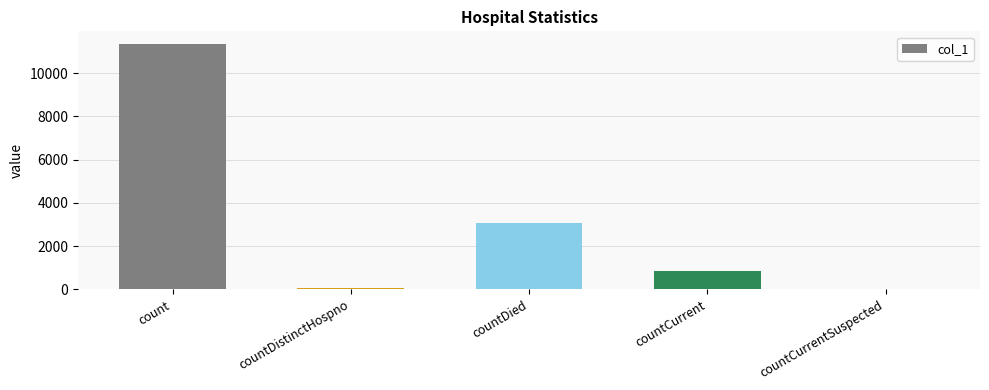

What is the sum of the values at countDistinctHospno and countCurrent?

908